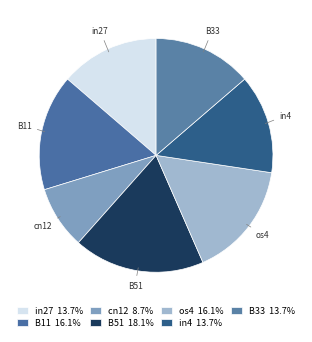

Is it true that B33 is 14% of the pie?

True